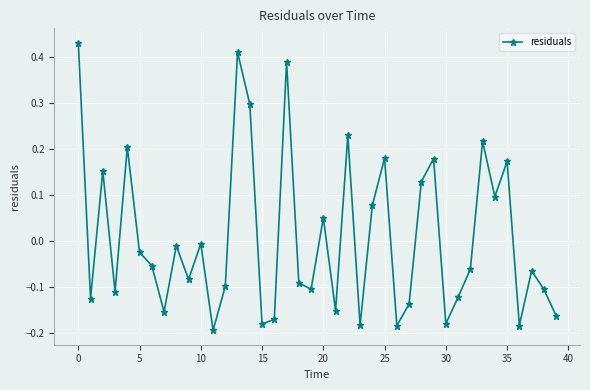

What is the difference between the maximum and minimum values?

0.6